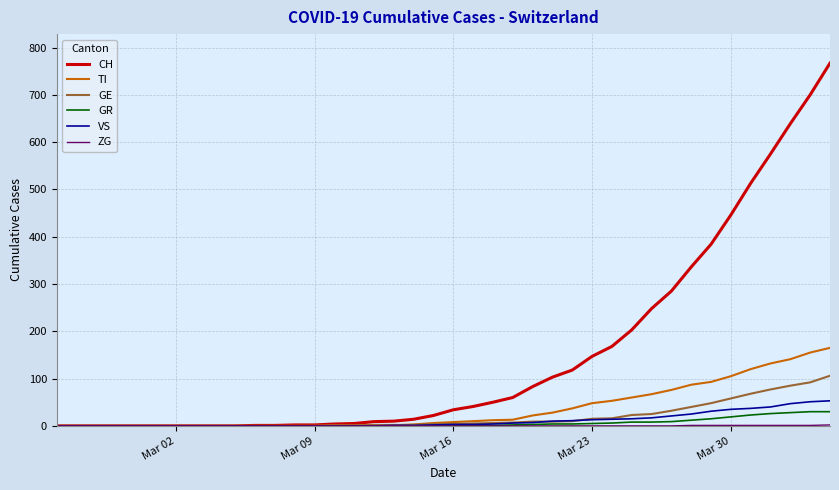

What is the greatest value displayed?

767